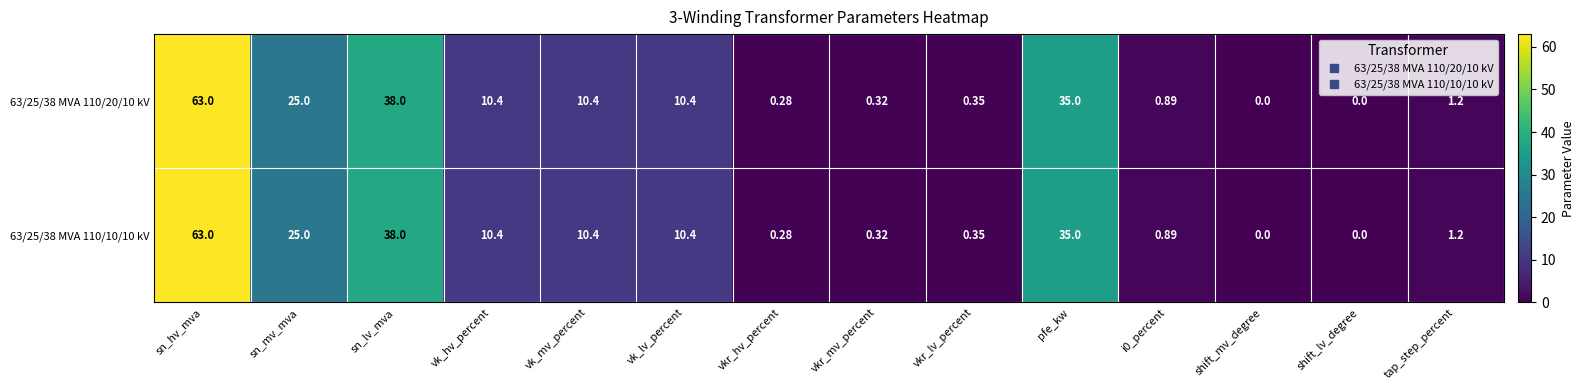

At which label is 63/25/38 MVA 110/20/10 kV closest to 31?

pfe_kw